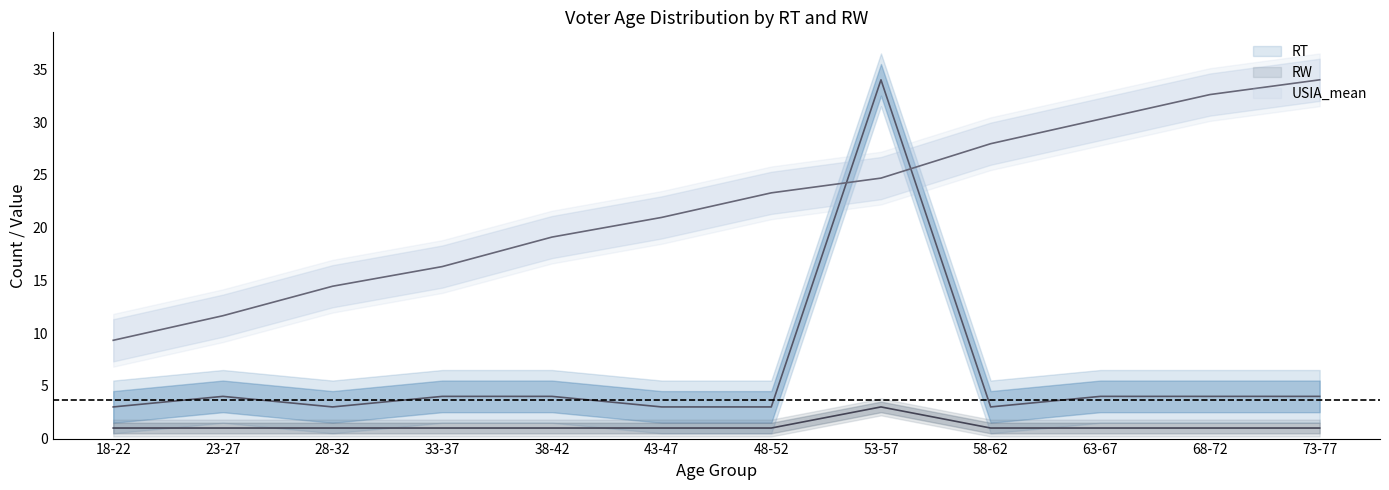

What is the average value of the RW series?

1.2